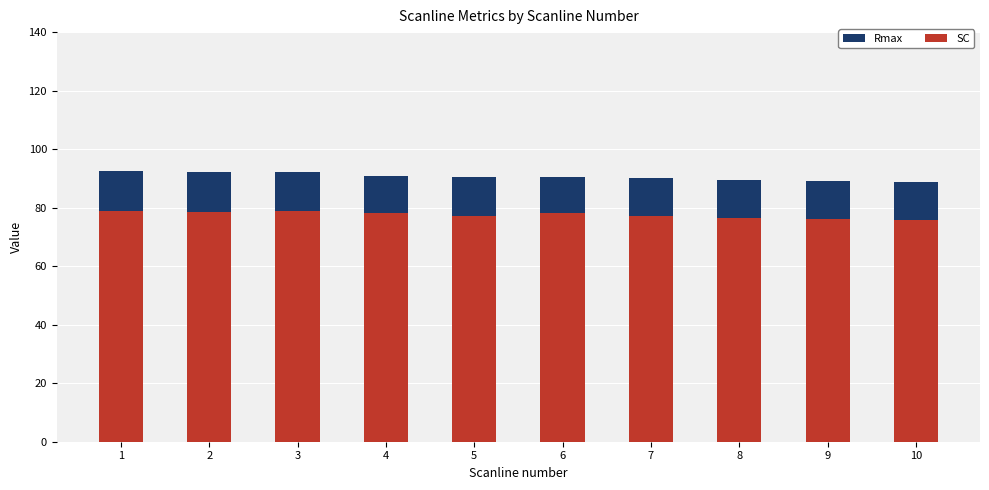

Reading left to right, transcribe all the data shown in this chart.

Rmax: 1=92.5	2=92.2	3=92.2	4=91.0	5=90.6	6=90.6	7=90.2	8=89.4	9=89.0	10=88.6
SC: 1=78.8	2=78.4	3=78.8	4=78.0	5=77.3	6=78.0	7=77.3	8=76.5	9=76.1	10=75.7